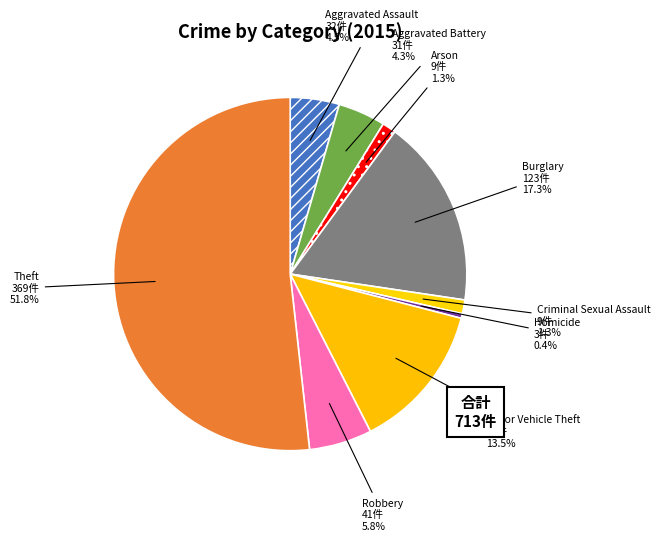

How much of the chart is everything except Burglary?

82.7%